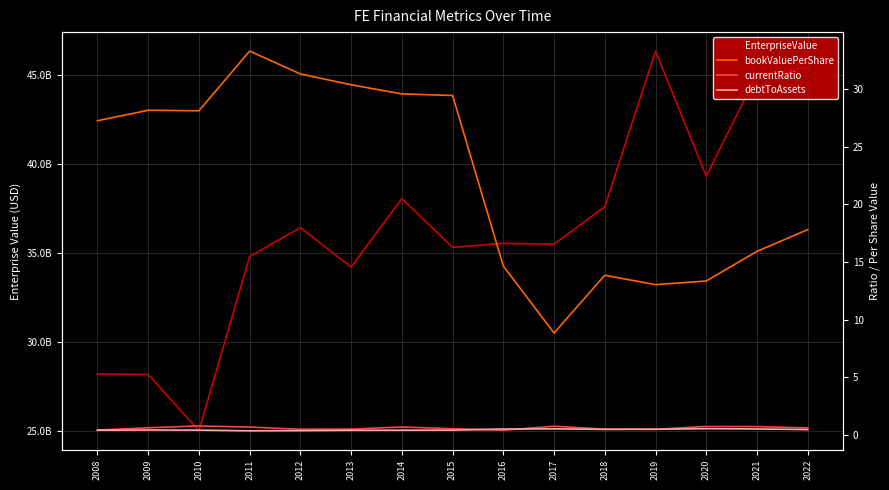

Where does the bookValuePerShare series first go above 27?

2008